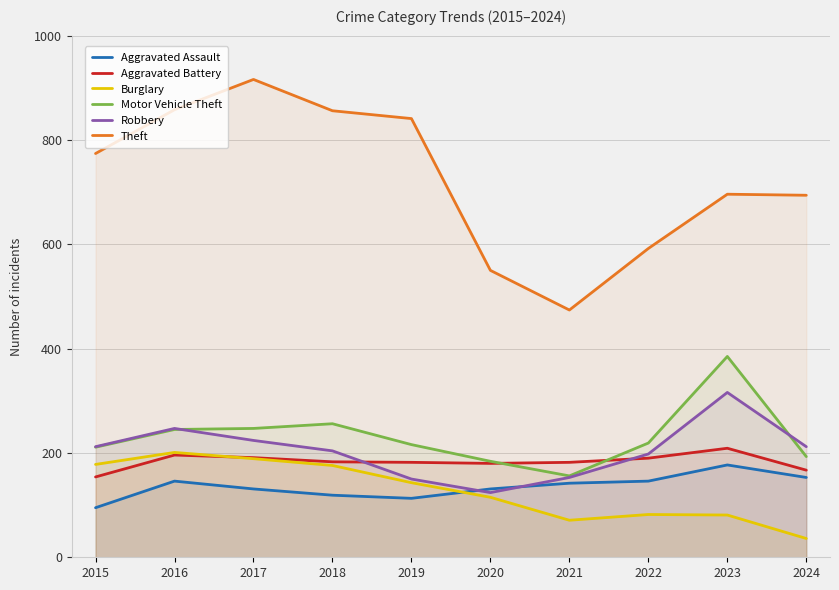

At how many categories does at least one series exceed 440?

10